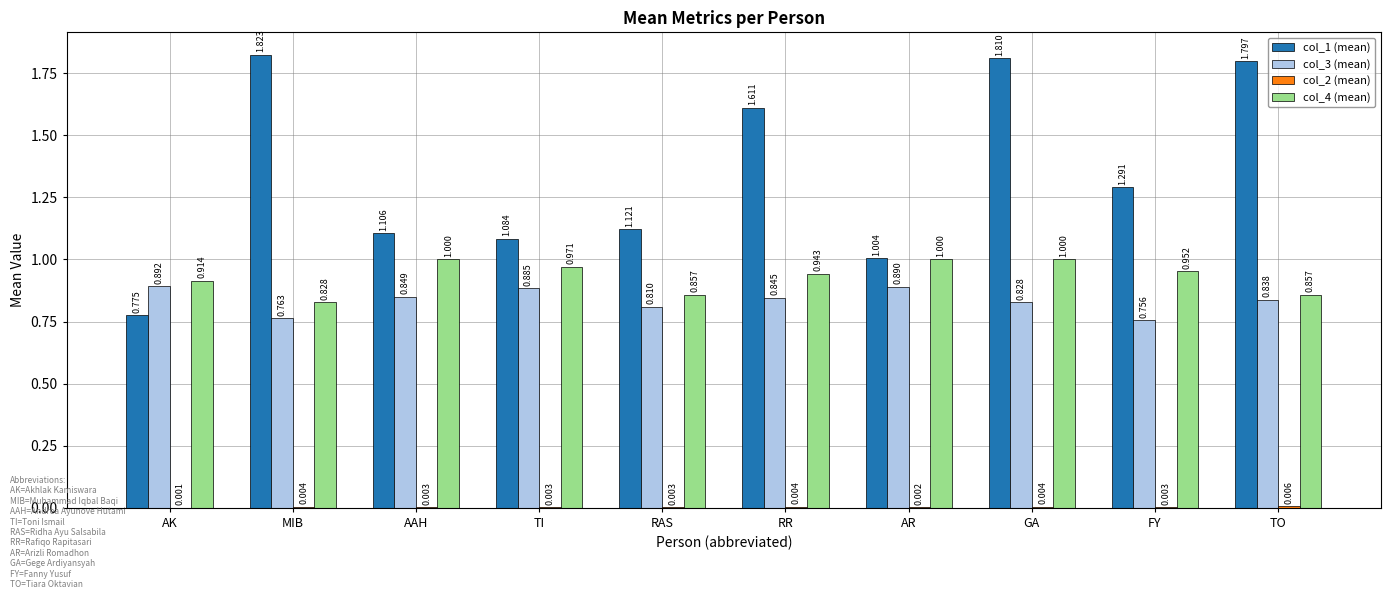

At which category is the sum across all series the highest?

GA